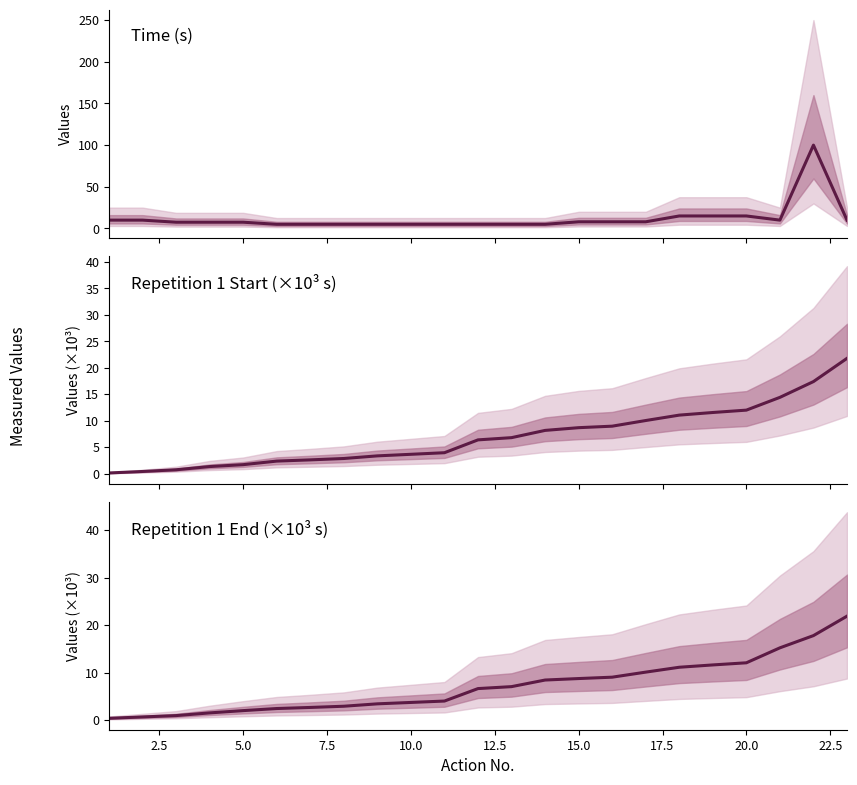

What is the sum of all Time (s) values?

276.5